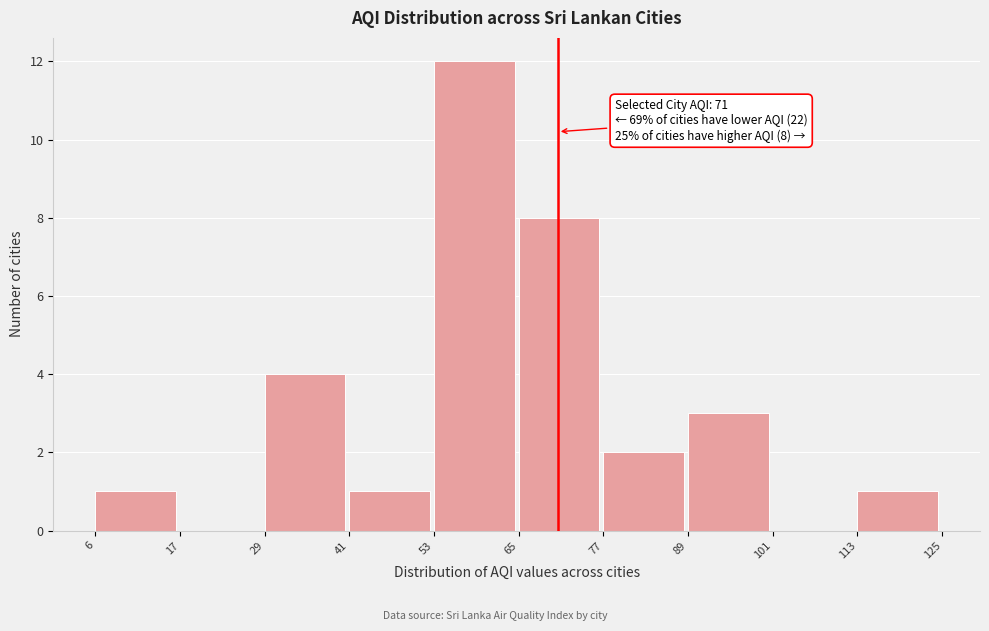

Over which range of the x-axis is the bar tallest?

53 to 65